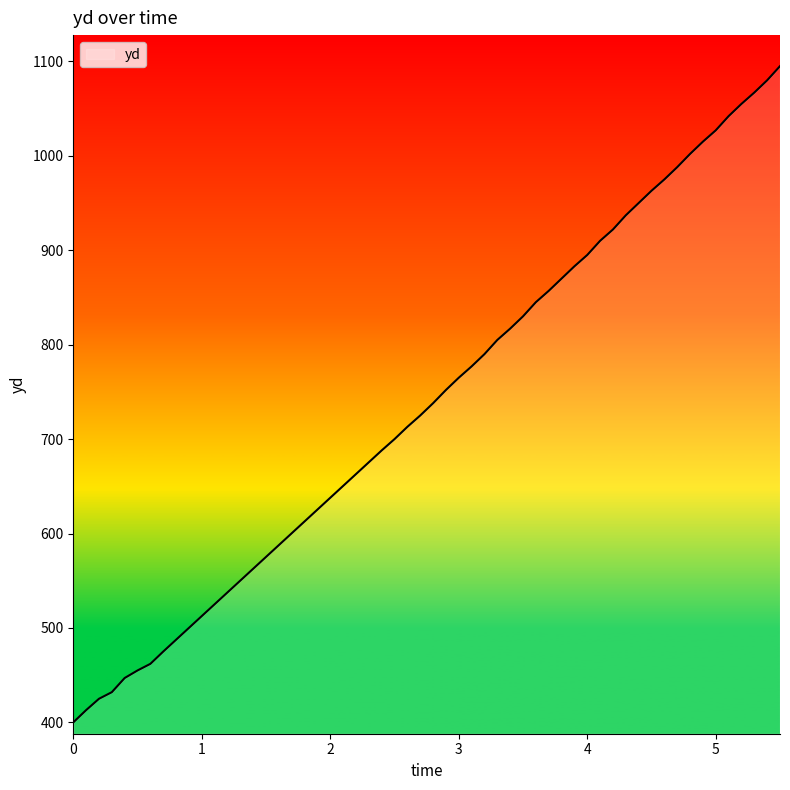

What is the greatest value displayed?

1095